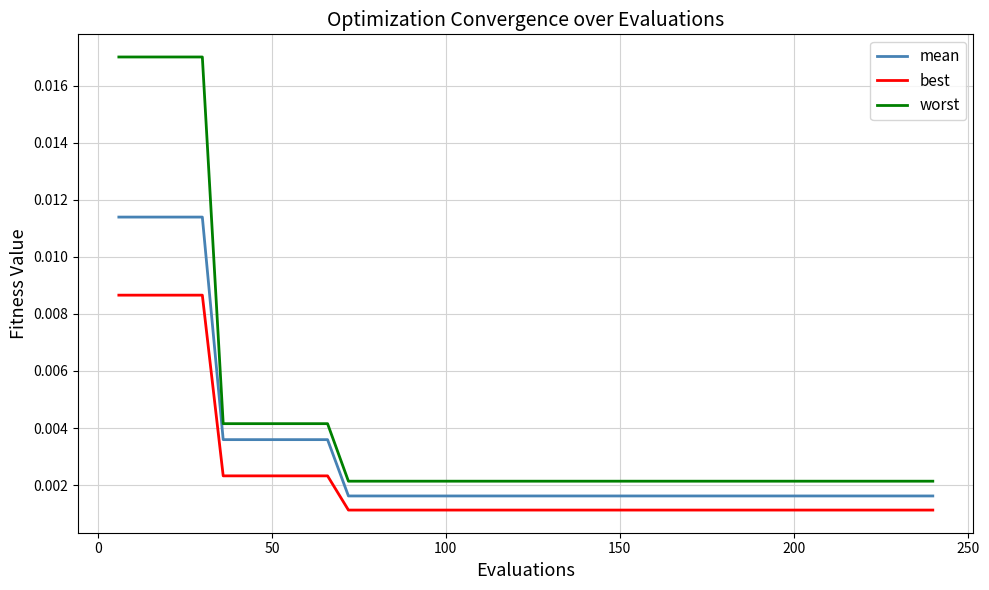

How many lines are shown in the chart?

3